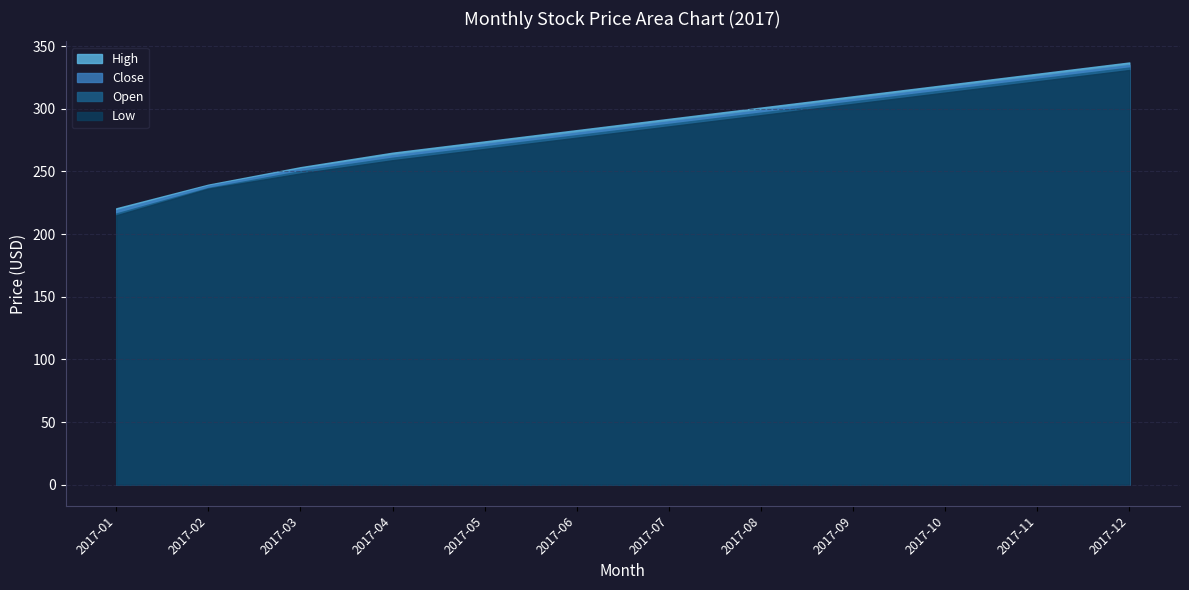

List the labels in order of High value, largest first.

2017-12, 2017-11, 2017-10, 2017-09, 2017-08, 2017-07, 2017-06, 2017-05, 2017-04, 2017-03, 2017-02, 2017-01